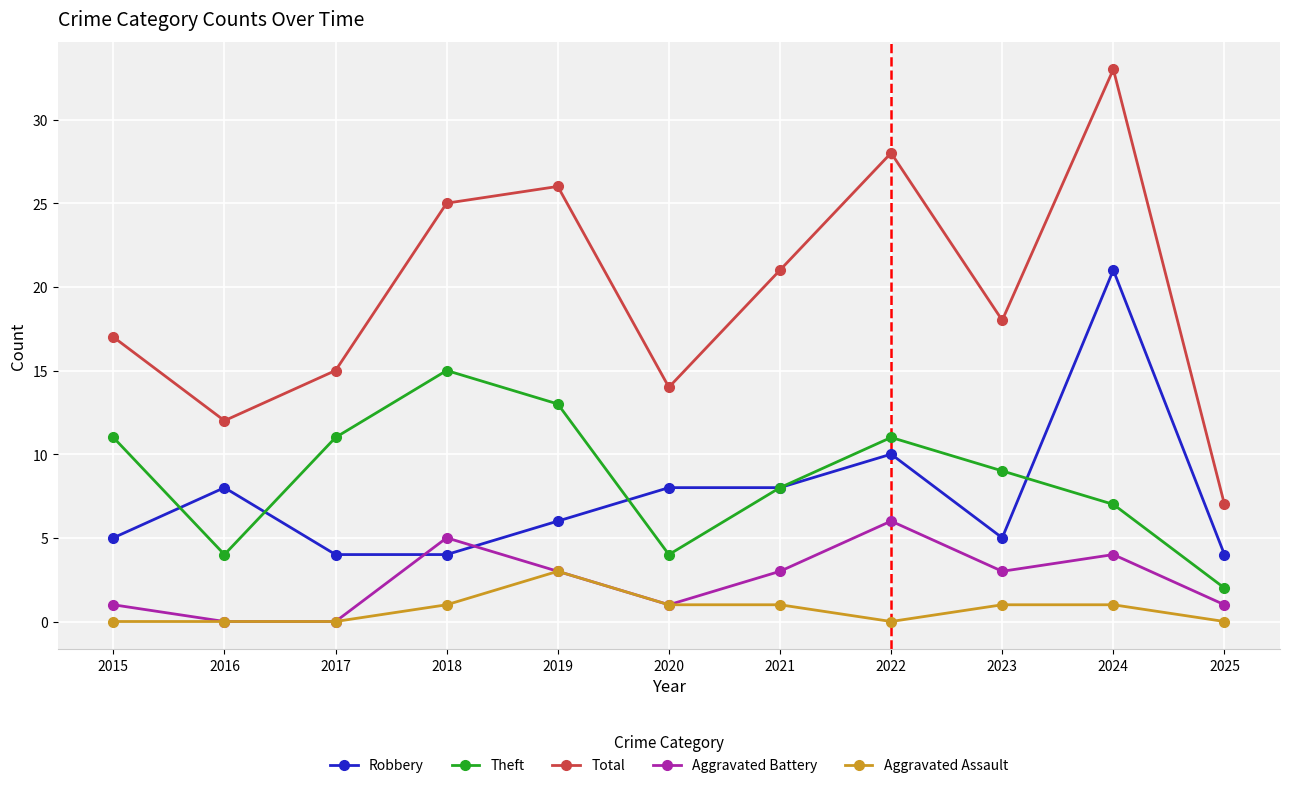

What is the spread (max minus min) of values at 2020?

13